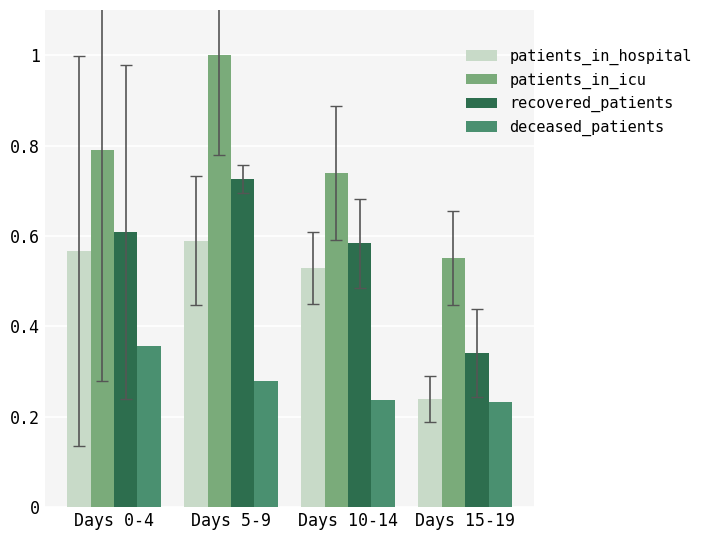

Which series has the largest range (max minus min)?

patients_in_icu